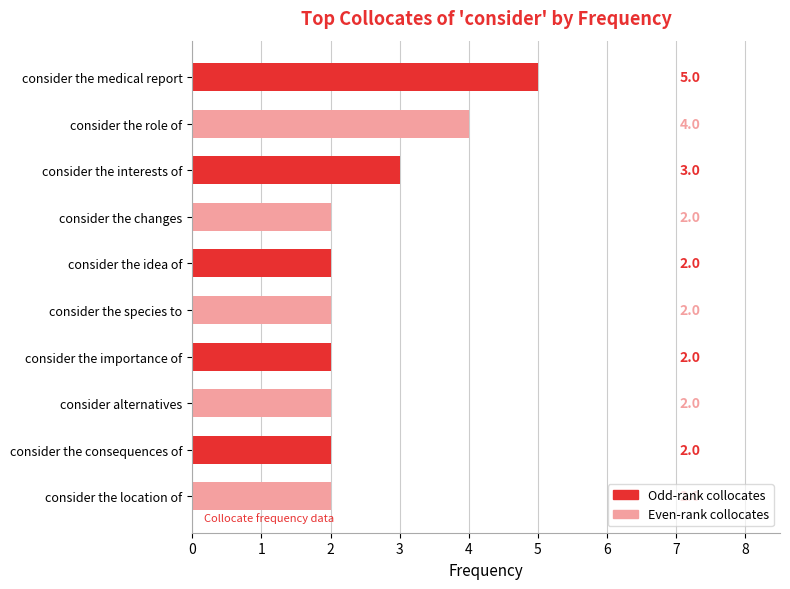

What is the average value?

3